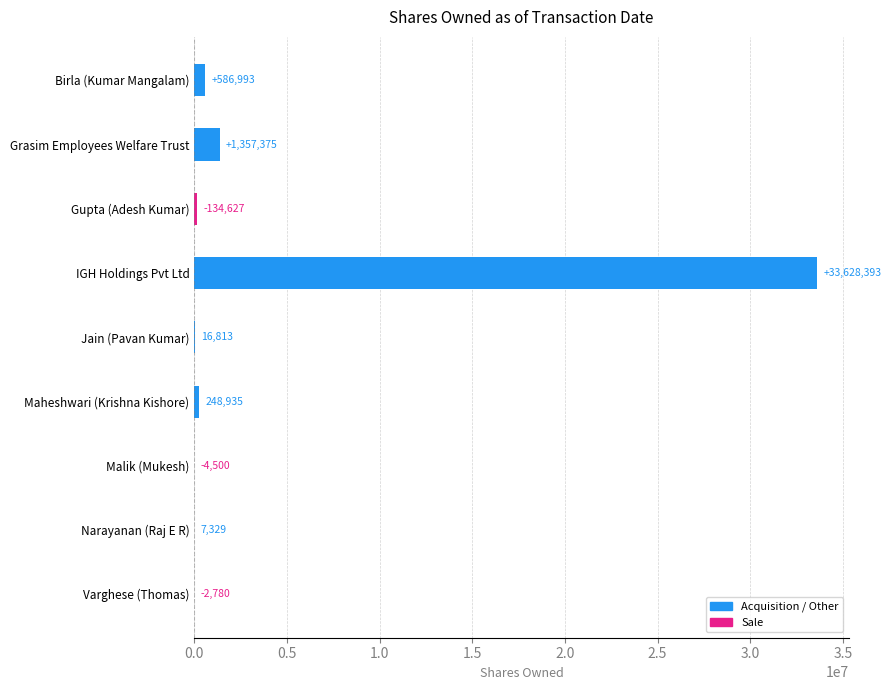

Is it true that the value at Narayanan (Raj E R) is 7329?

True